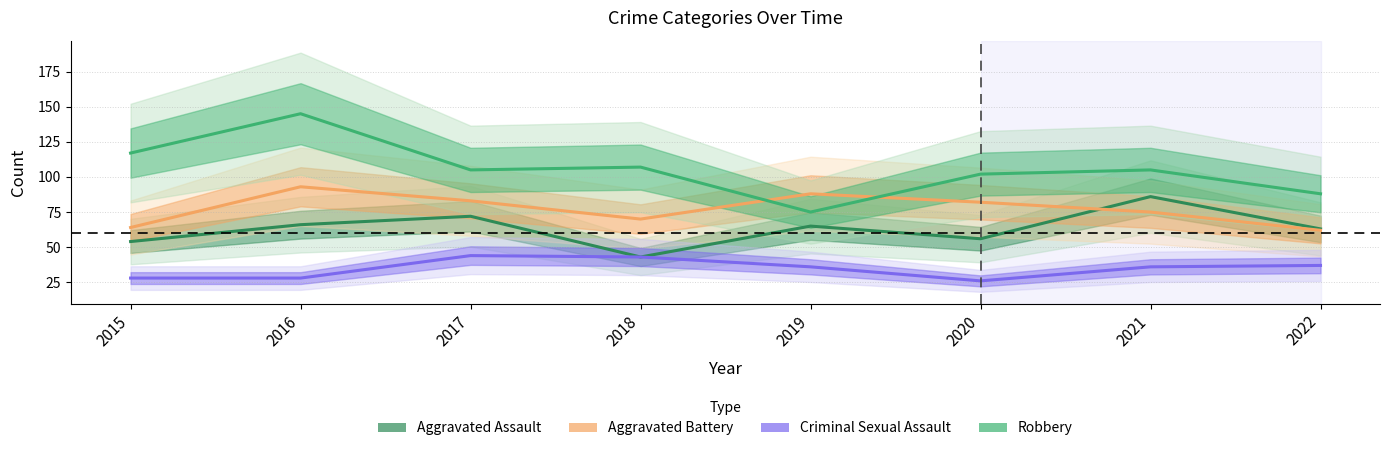

Reading left to right, transcribe all the data shown in this chart.

Aggravated Assault: 54	66	72	43	65	56	86	63
Aggravated Battery: 64	93	83	70	88	82	75	62
Criminal Sexual Assault: 28	28	44	43	36	26	36	37
Robbery: 117	145	105	107	75	102	105	88